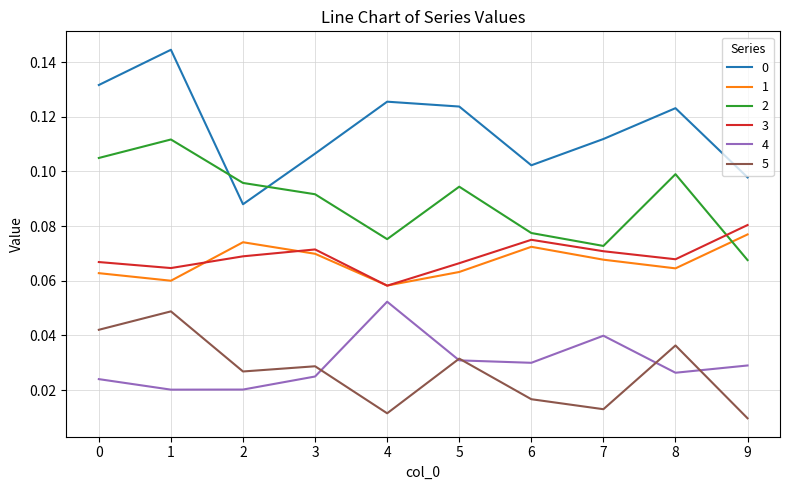

True or false: 0 has a value of 0.2 at 6.

False